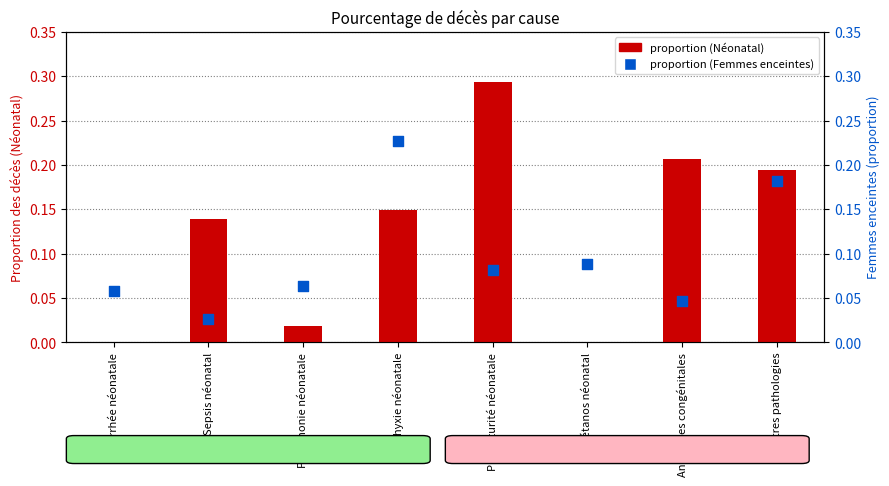

Which series has the largest total across all categories?

Néonatal